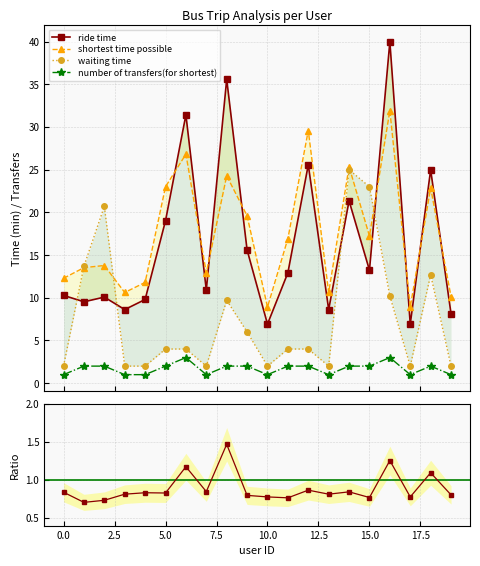

True or false: ride time / shortest and waiting time intersect in this chart.

False